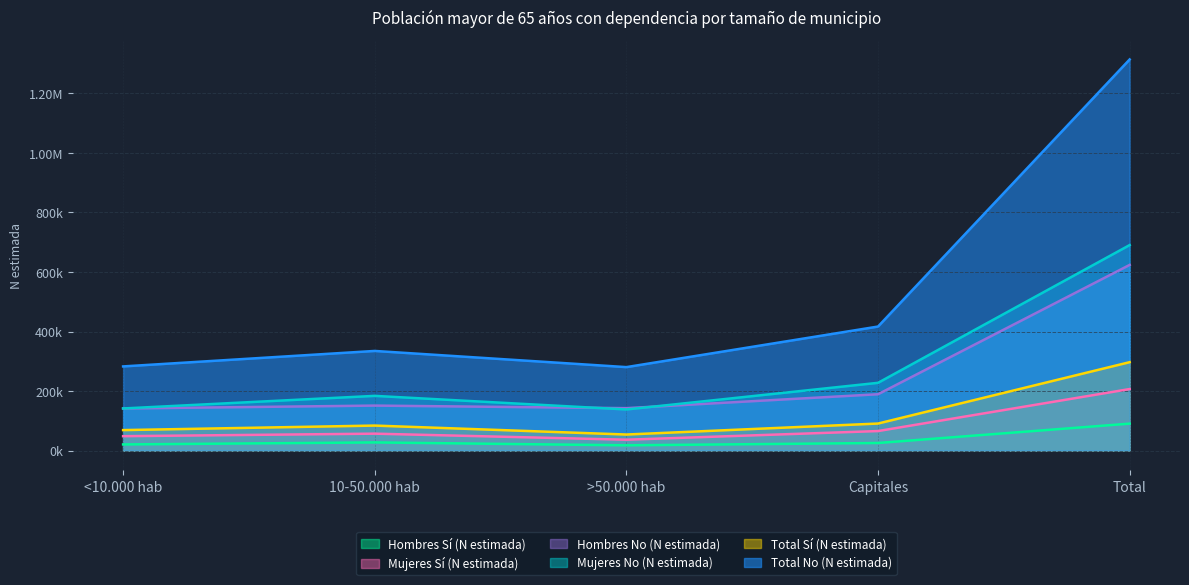

At which category is the sum across all series the highest?

Total